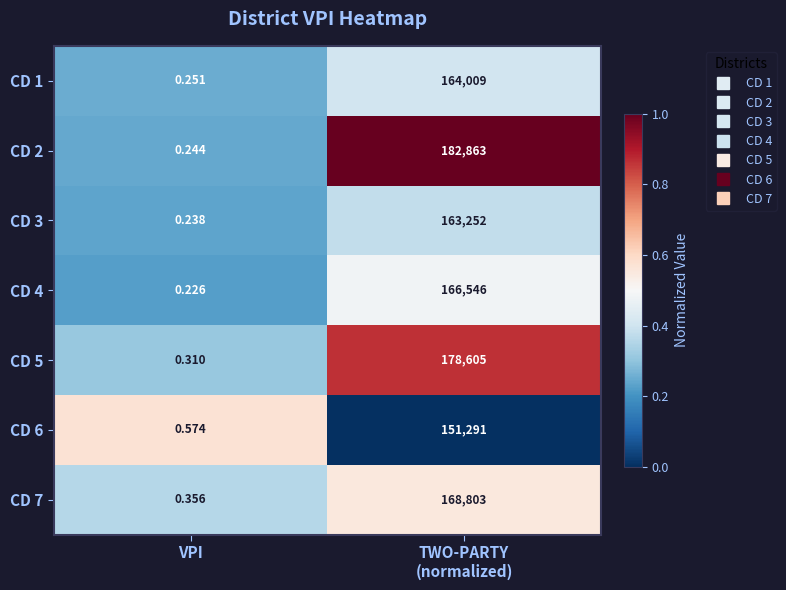

Which category has the lowest value across all series?

VPI